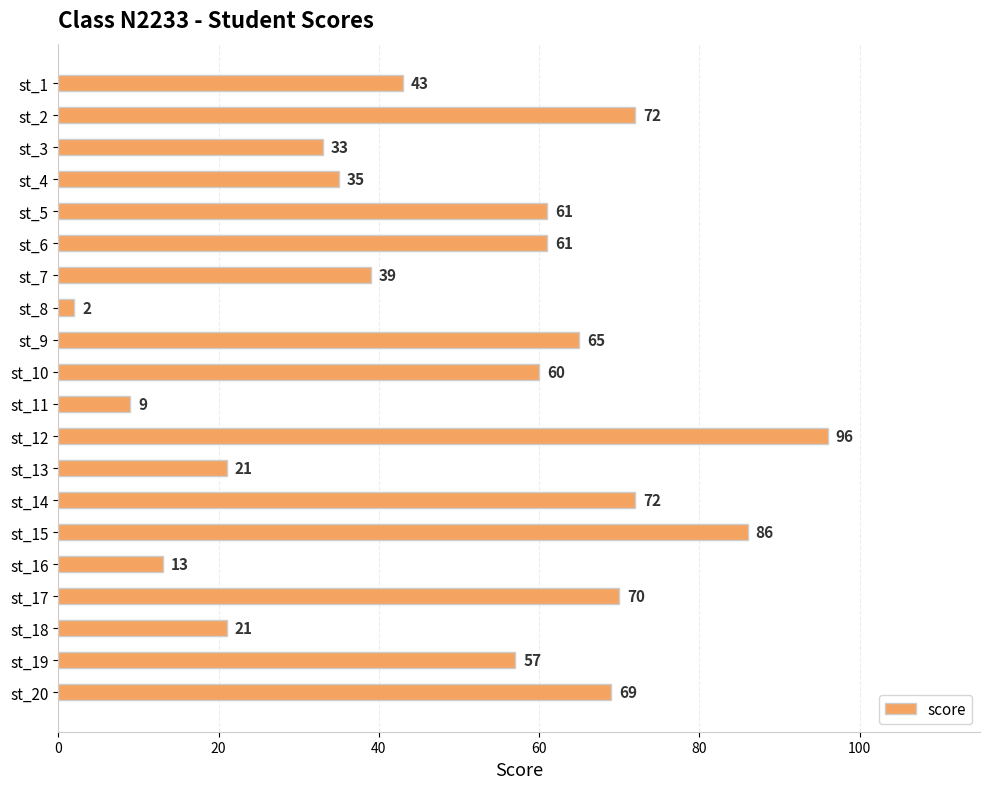

Does the chart contain any negative values?

No